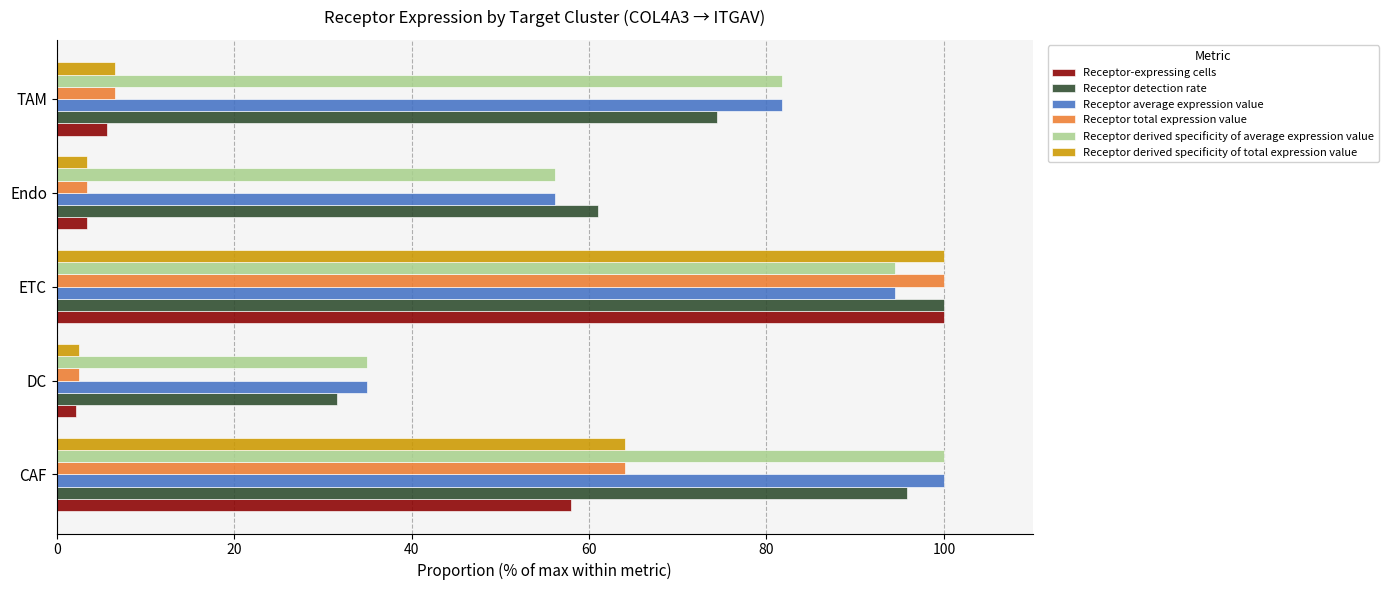

How many data points does each series have?

5